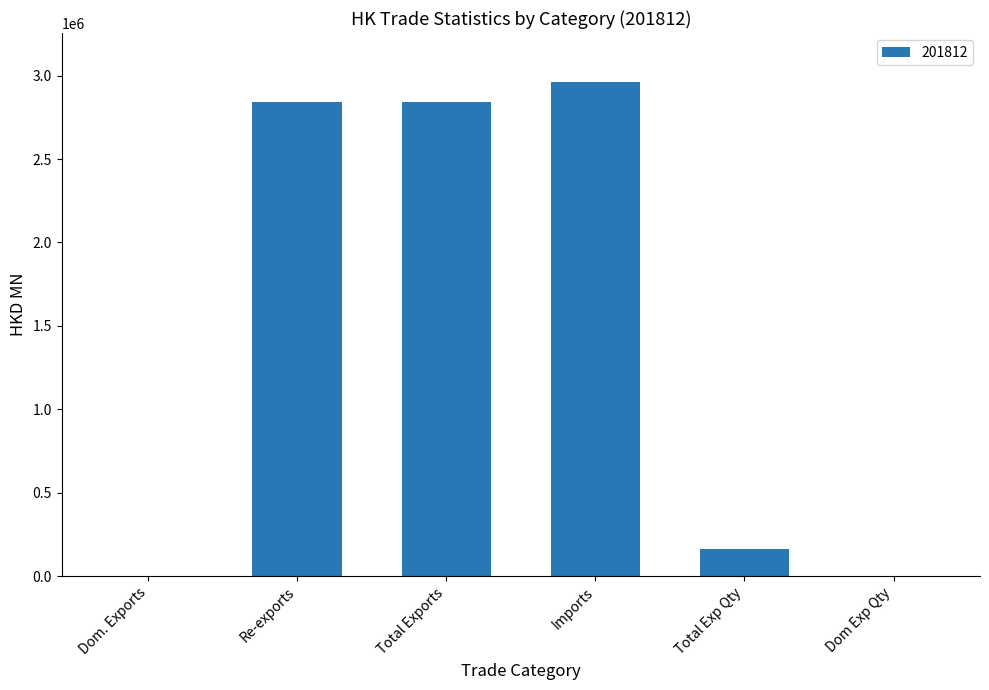

What is the sum of the values at Total Exports and Re-exports?

5681714.9